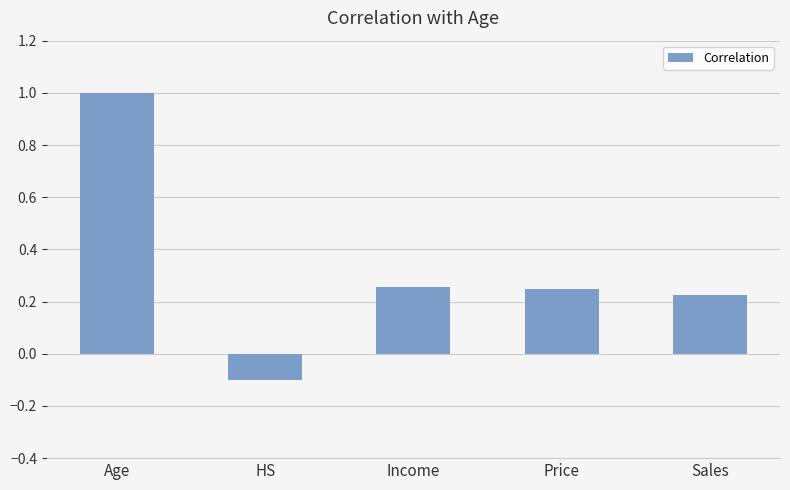

Where is the data nearest to the value 0?

HS